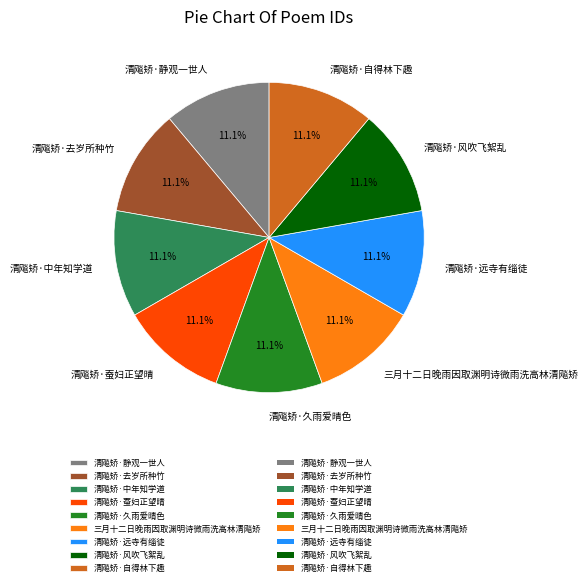

What is the ratio of the value at 清飚矫·远寺有缁徒 to the value at 清飚矫·自得林下趣?

1.0